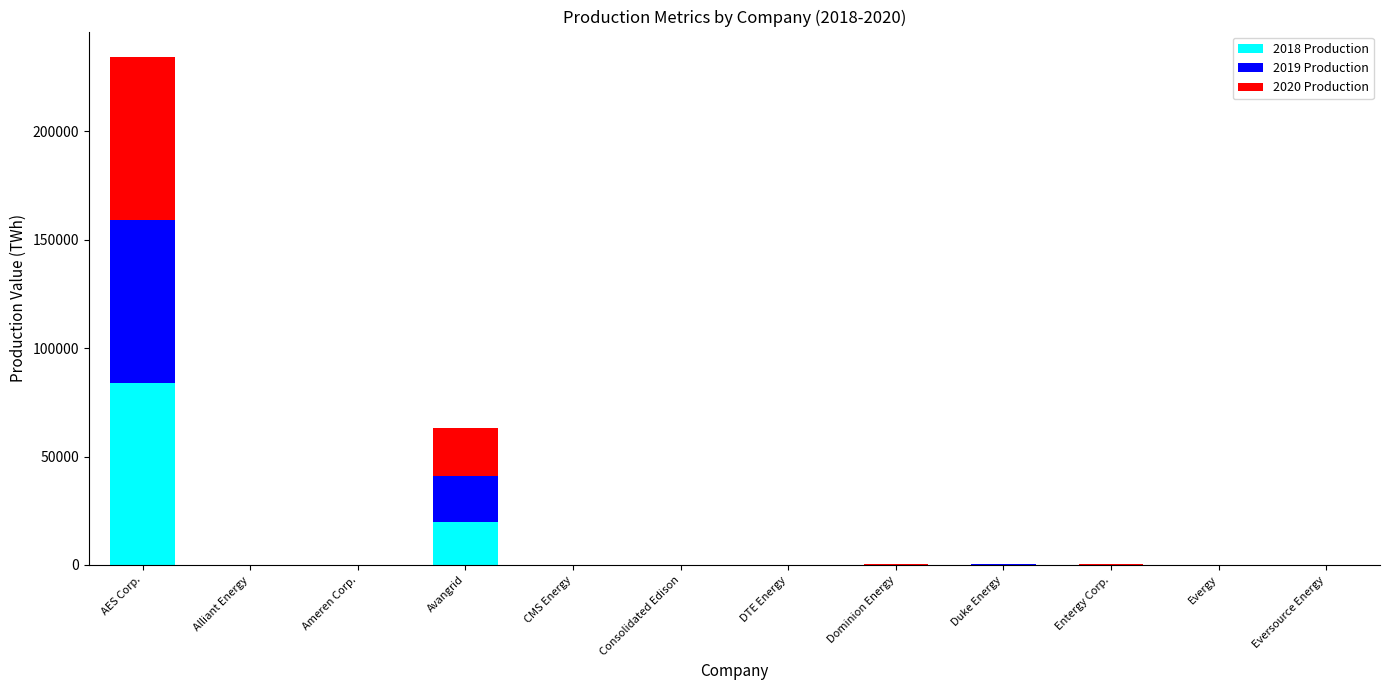

Which category has the highest value in the 2018 Production series?

AES Corp.